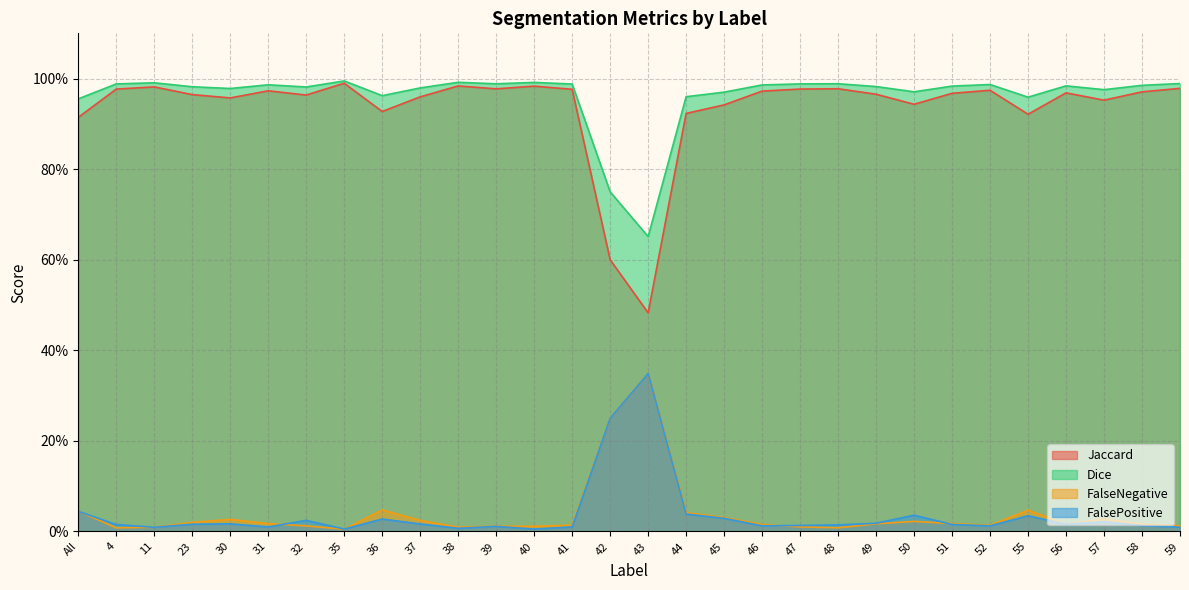

Which series has the widest spread of values?

Jaccard